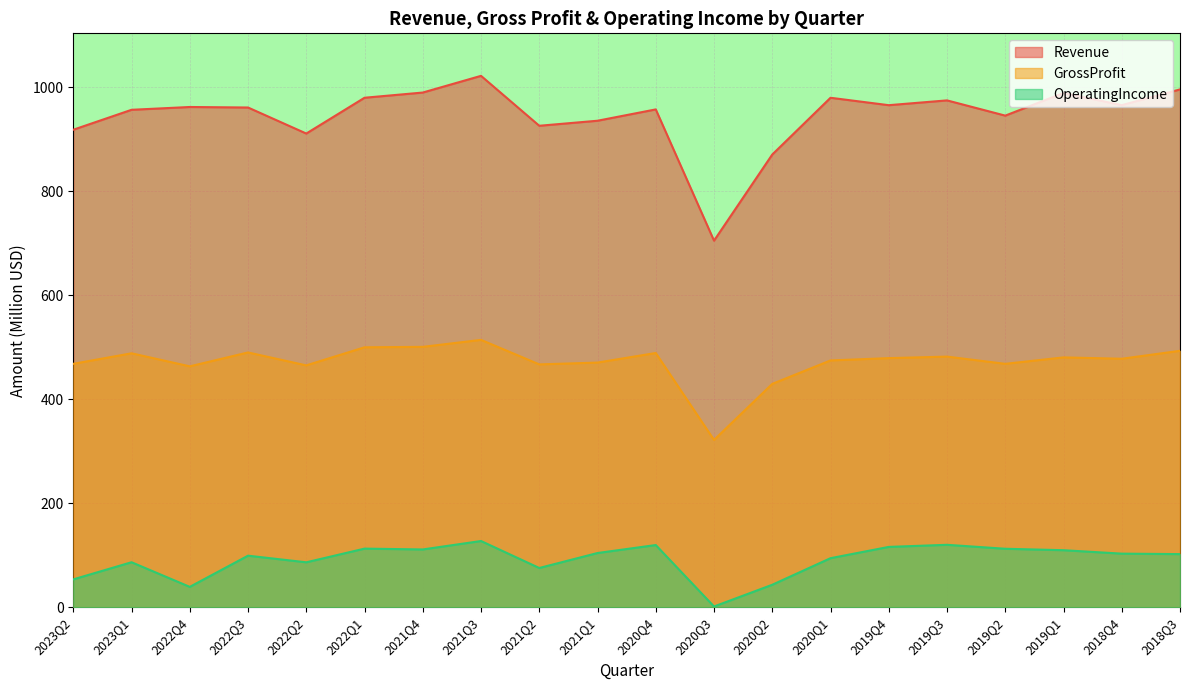

Reading left to right, transcribe all the data shown in this chart.

Revenue: 2023Q2=918.7	2023Q1=957.1	2022Q4=962.5	2022Q3=961.5	2022Q2=911.4	2022Q1=980.3	2021Q4=990.3	2021Q3=1022.4	2021Q2=926.3	2021Q1=936.0	2020Q4=957.8	2020Q3=705.3	2020Q2=871.0	2020Q1=980.2	2019Q4=965.9	2019Q3=975.2	2019Q2=945.9	2019Q1=989.5	2018Q4=966.0	2018Q3=996.3
GrossProfit: 2023Q2=468.3	2023Q1=488.6	2022Q4=463.5	2022Q3=490.2	2022Q2=465.3	2022Q1=500.1	2021Q4=501.0	2021Q3=514.4	2021Q2=467.2	2021Q1=470.7	2020Q4=489.1	2020Q3=321.8	2020Q2=429.8	2020Q1=474.8	2019Q4=479.3	2019Q3=482.2	2019Q2=468.3	2019Q1=480.7	2018Q4=478.1	2018Q3=493.4
OperatingIncome: 2023Q2=53.6	2023Q1=86.6	2022Q4=39.2	2022Q3=99.2	2022Q2=86.5	2022Q1=112.8	2021Q4=111.2	2021Q3=127.4	2021Q2=75.5	2021Q1=104.3	2020Q4=119.7	2020Q3=1.4	2020Q2=43.3	2020Q1=94.4	2019Q4=116.1	2019Q3=120.1	2019Q2=112.5	2019Q1=109.7	2018Q4=103.1	2018Q3=102.2